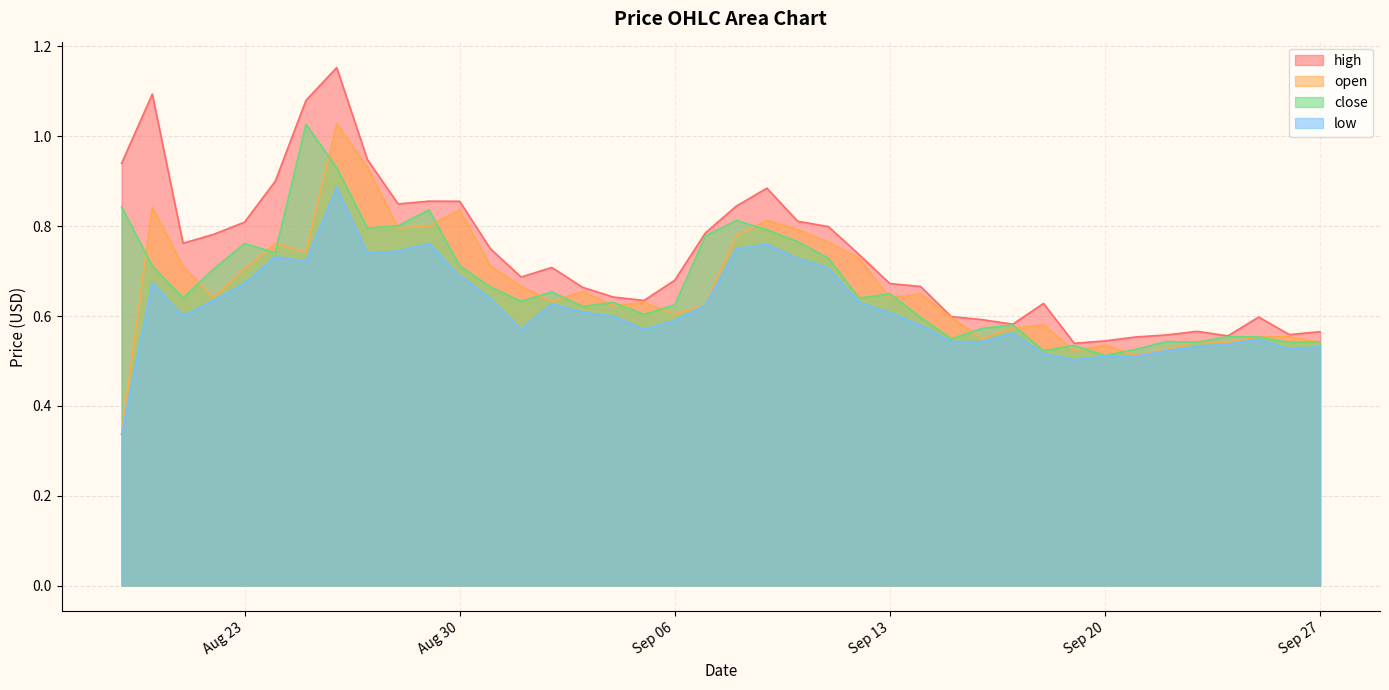

Which series has the largest range (max minus min)?

open